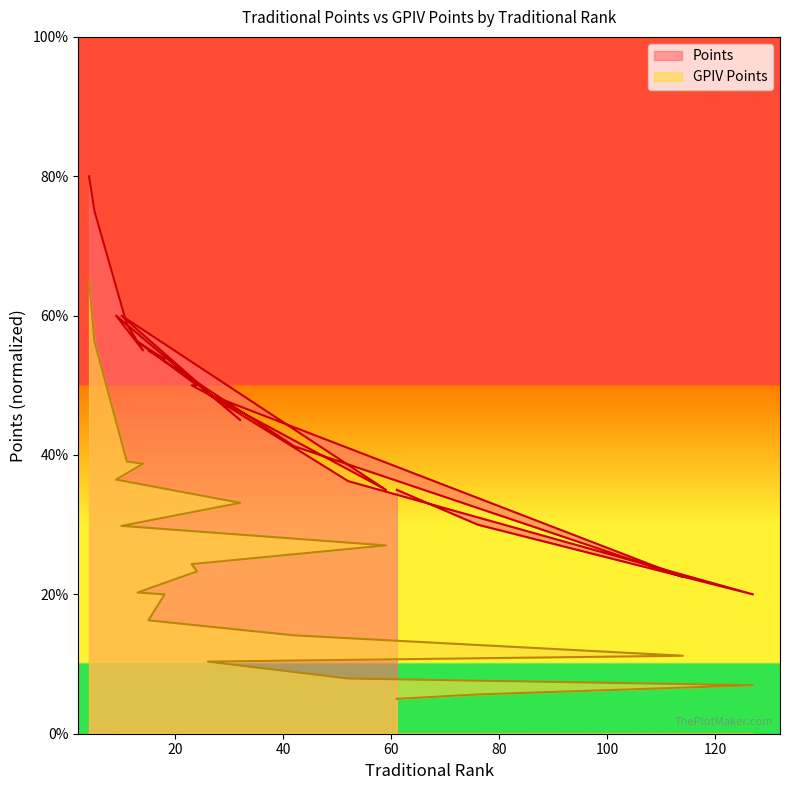

How many data points does each series have?

20